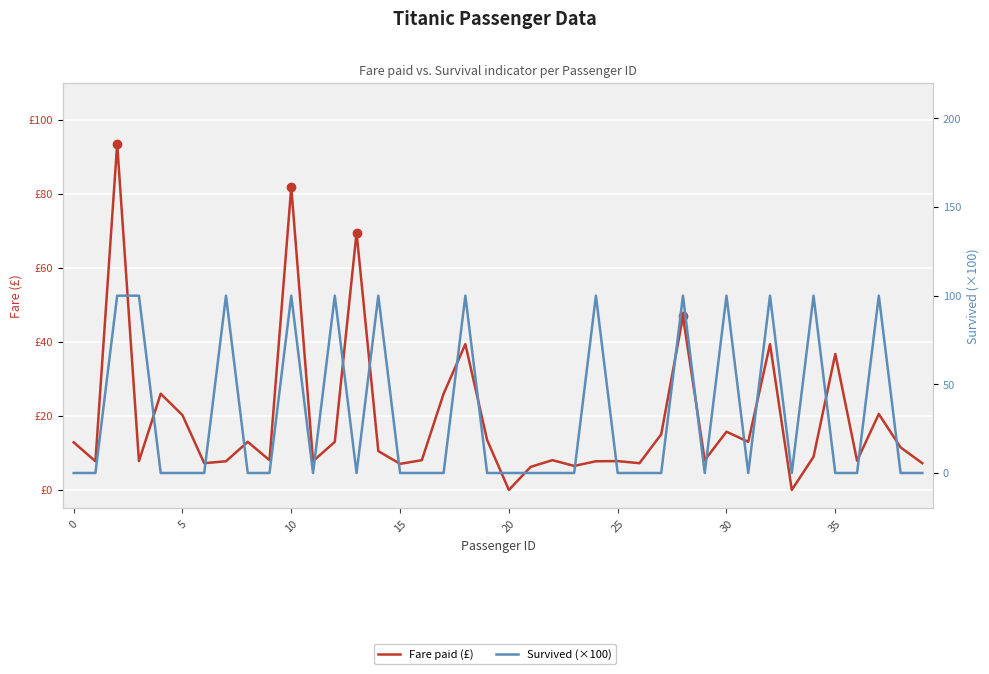

How many interior local peaks does the Survived (×100) series have?

11